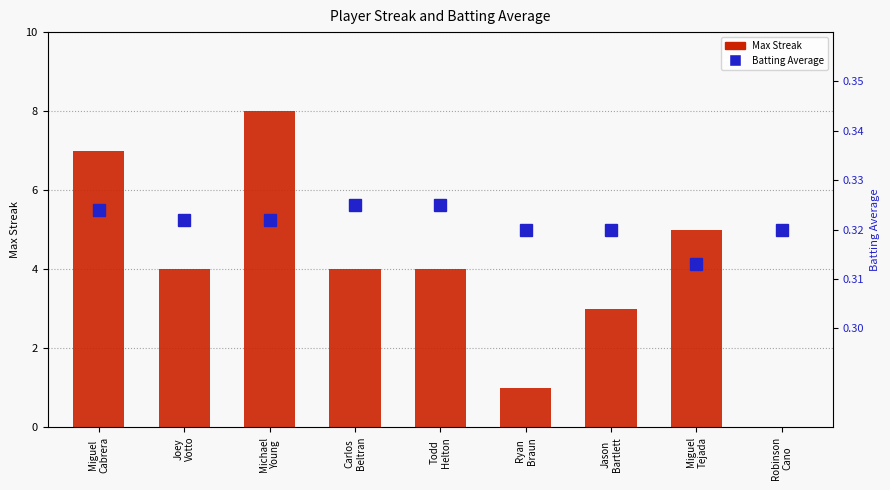

Where is Max Streak nearest to the value 4?

Joey
Votto